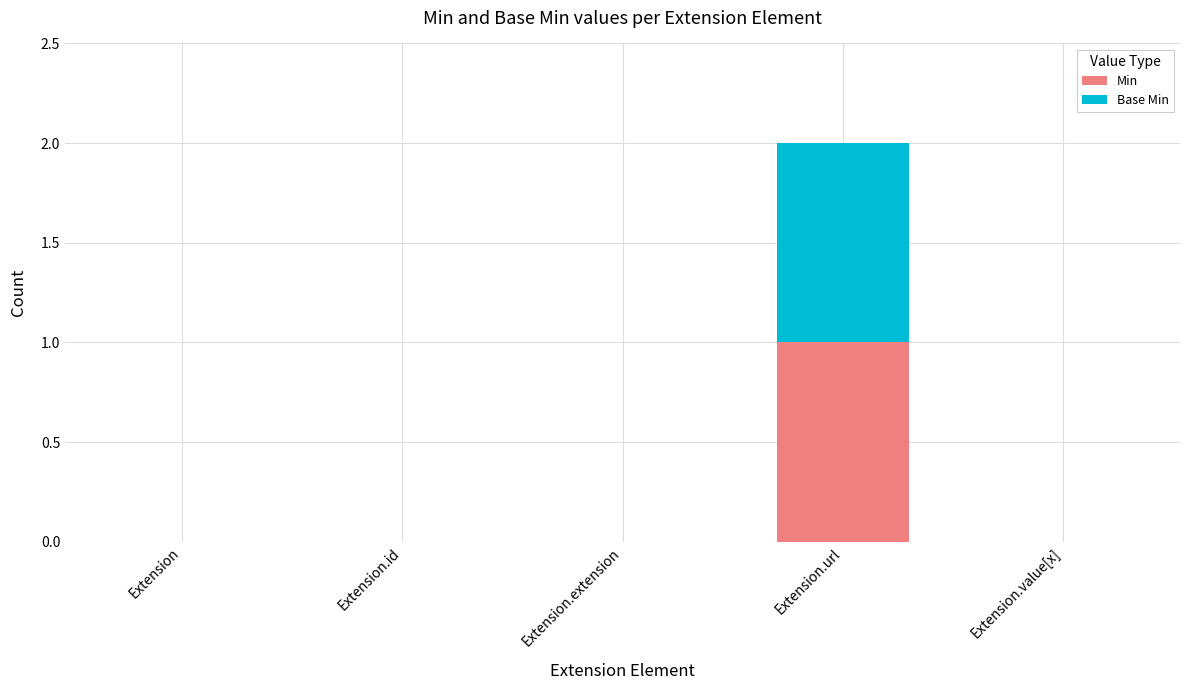

Is it true that Min equals 0 at Extension.id?

True